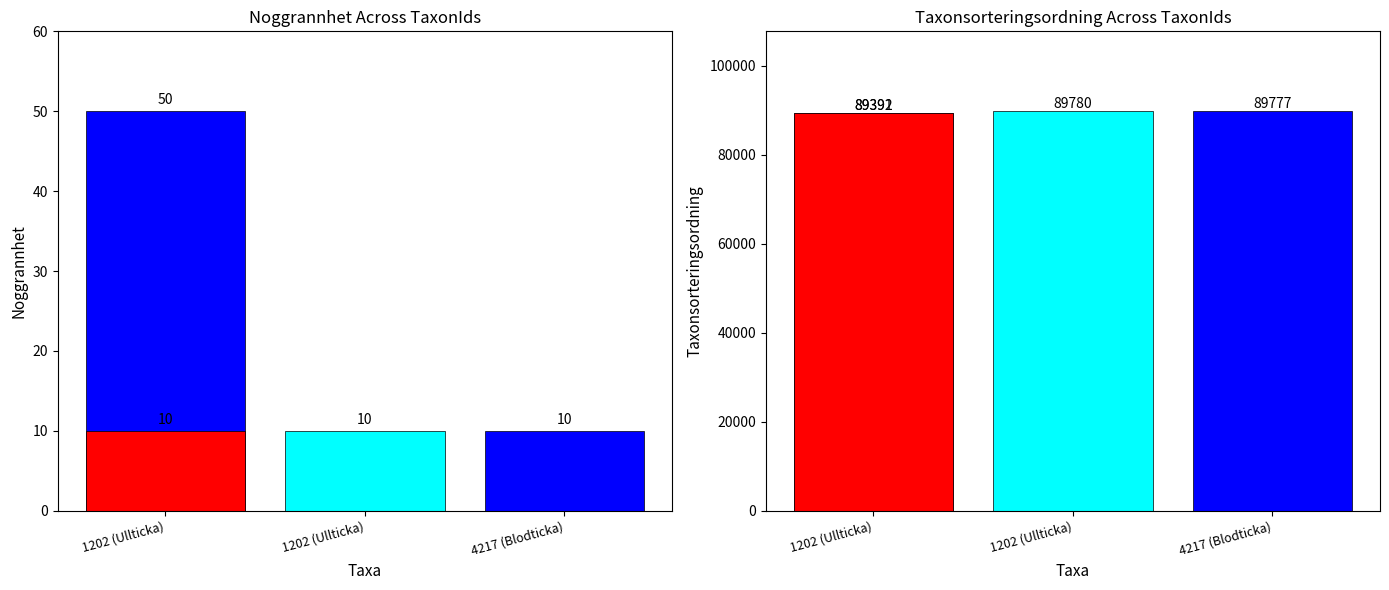

At which category does the chart reach its minimum across all series?

1202 (Ullticka)